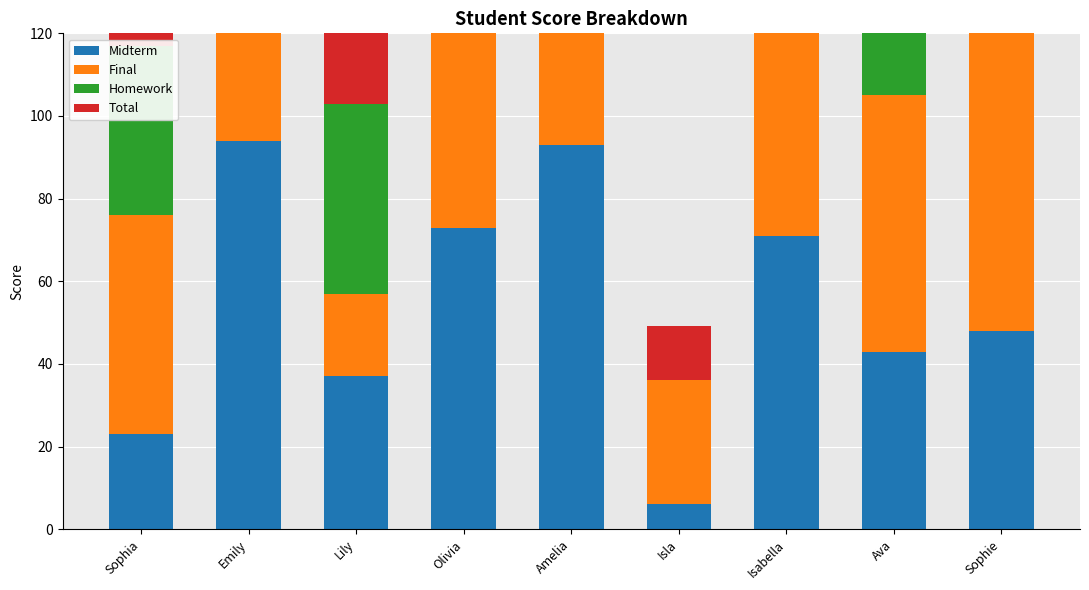

Reading left to right, list all the values displayed in this chart.

Midterm: 23.0	94.0	37.0	73.0	93.0	6.0	71.0	43.0	48.0
Final: 53.0	36.0	20.0	100.0	46.0	30.0	51.0	62.0	92.0
Homework: 41.0	33.0	46.0	72.0	0.0	0.0	54.0	56.0	14.0
Total: 40.4	53.0	34.7	82.4	45.0	13.3	58.5	54.6	52.4